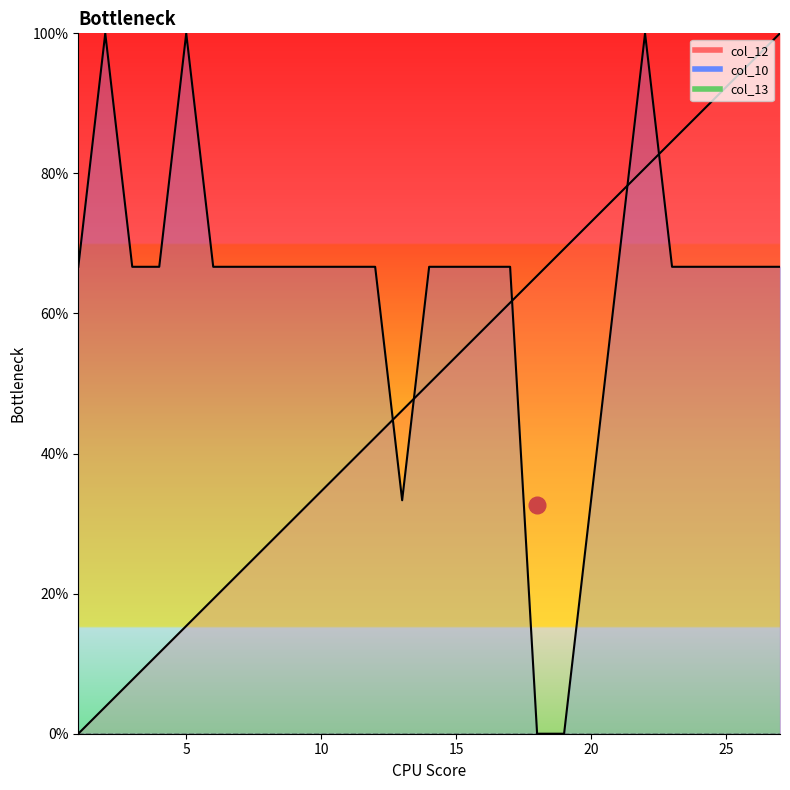

Is the value of col_10 at 25 greater than the value of col_12 at 1?

Yes